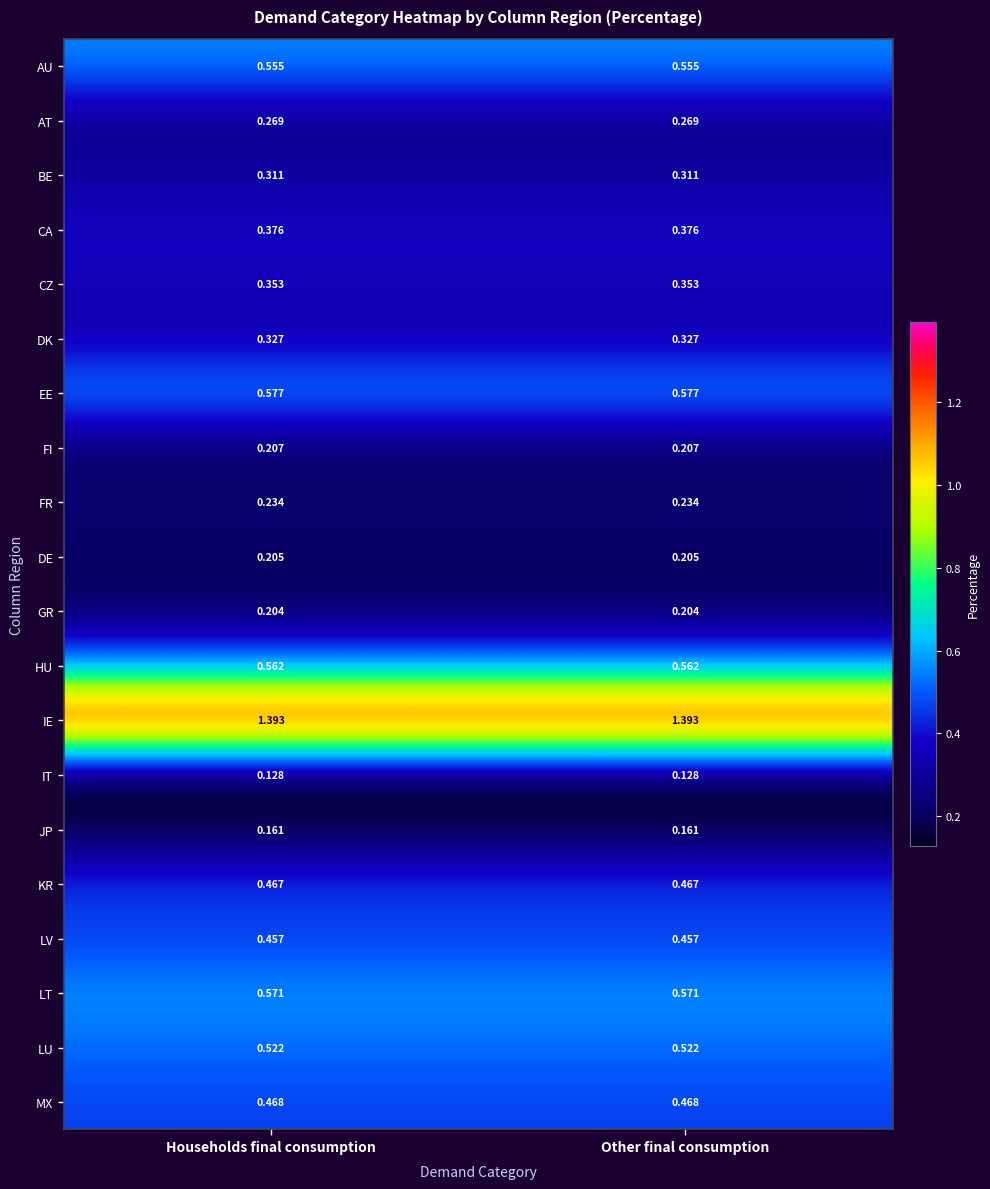

Is the value of HU at Households final consumption greater than the value of LU at Other final consumption?

Yes